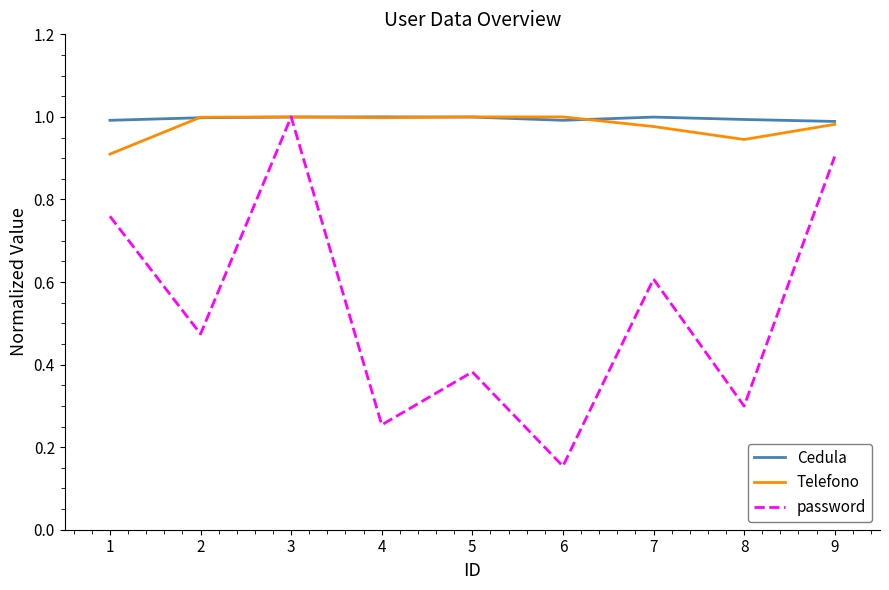

At how many categories does at least one series exceed 0?

9